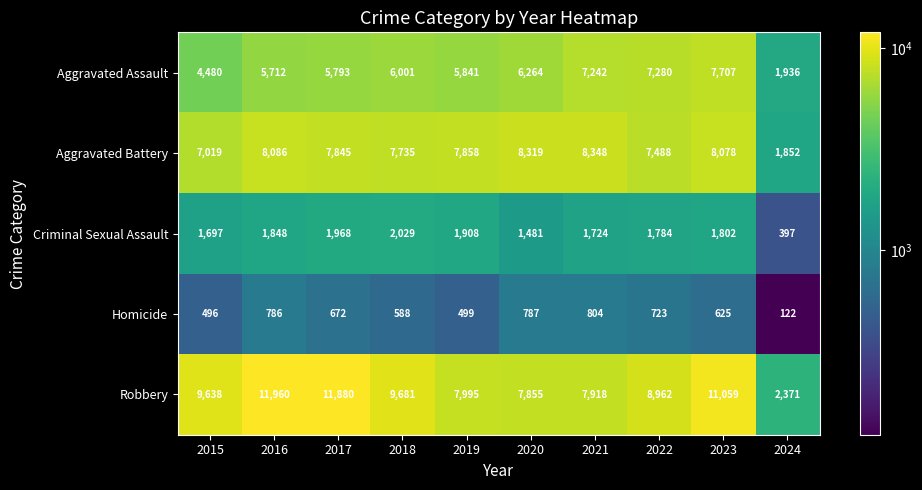

Which series has the largest total across all categories?

Robbery